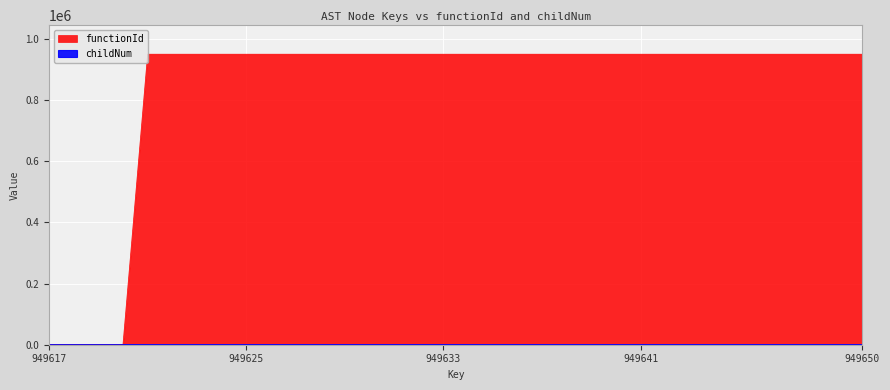

How many interior local peaks does the childNum series have?

4